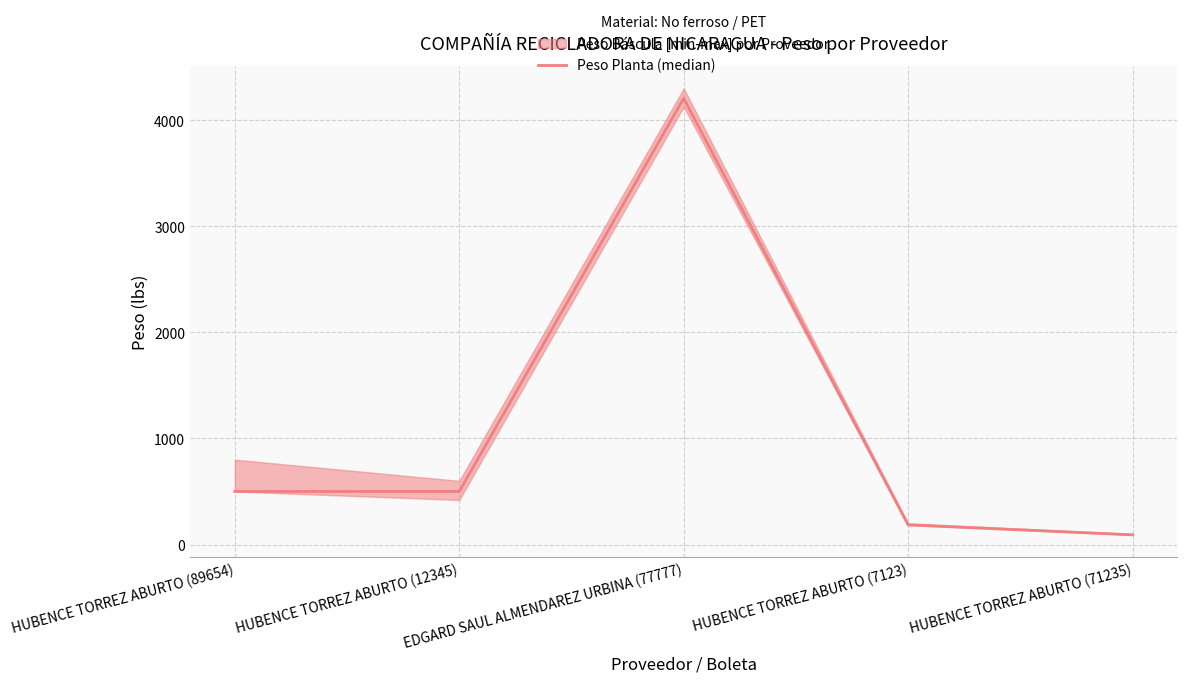

What is the difference between the values at EDGARD SAUL ALMENDAREZ URBINA (77777) and HUBENCE TORREZ ABURTO (89654)?

3707